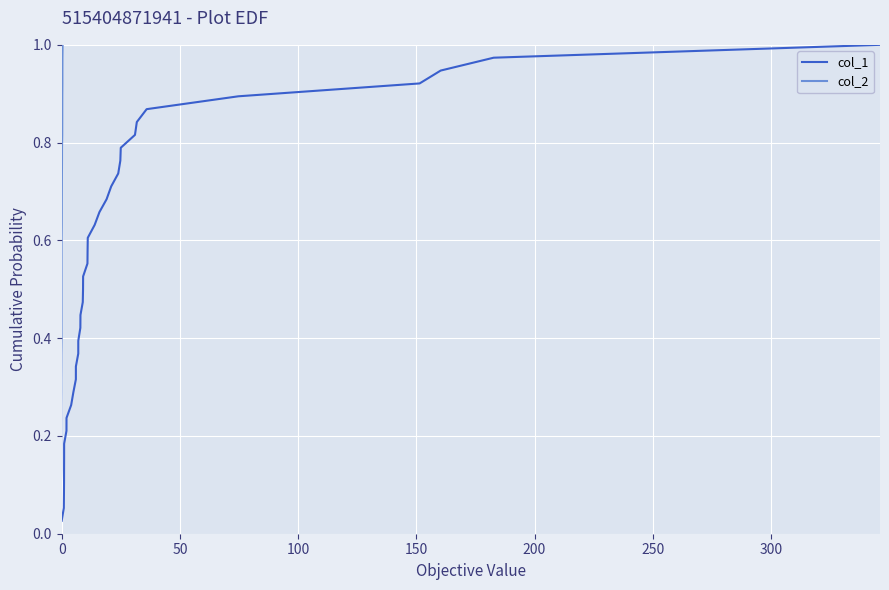

True or false: col_1 and col_2 intersect in this chart.

False